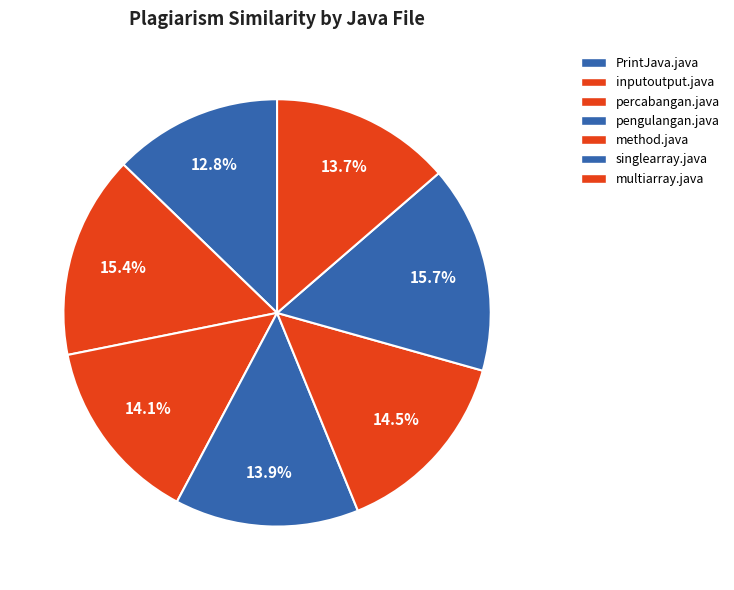

Which slice is the largest?

singlearray.java